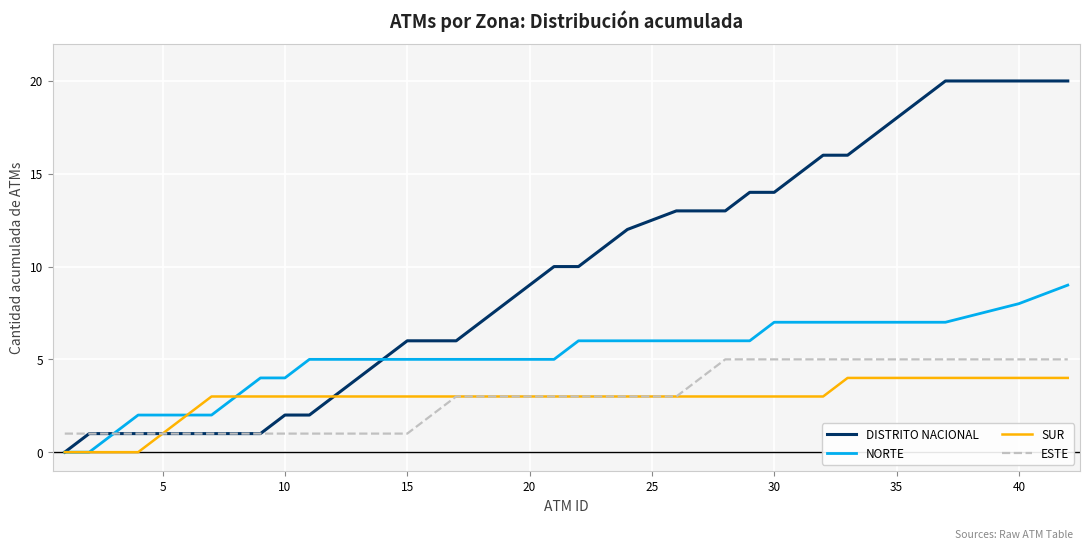

Which series has the largest total across all categories?

DISTRITO NACIONAL